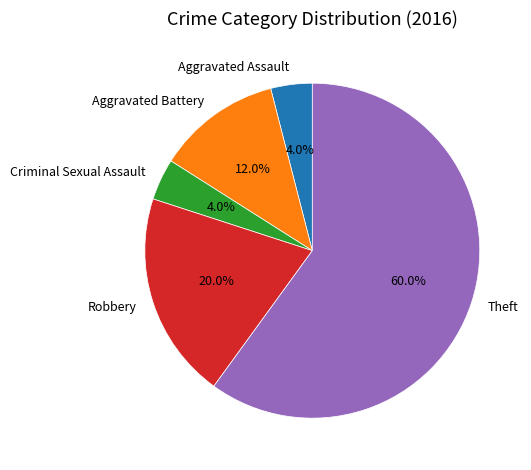

Combined, do Criminal Sexual Assault and Theft account for over 50%?

Yes